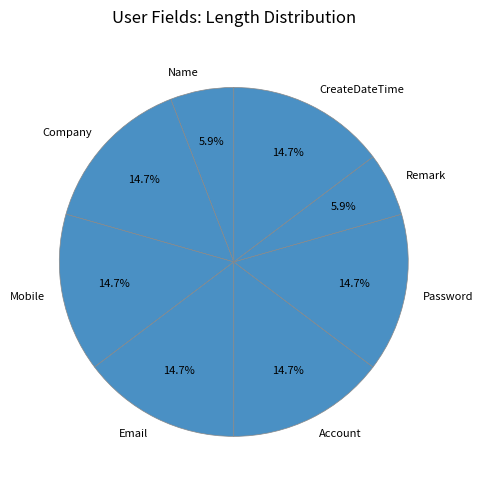

Do Account and Remark together represent more than half of the pie?

No